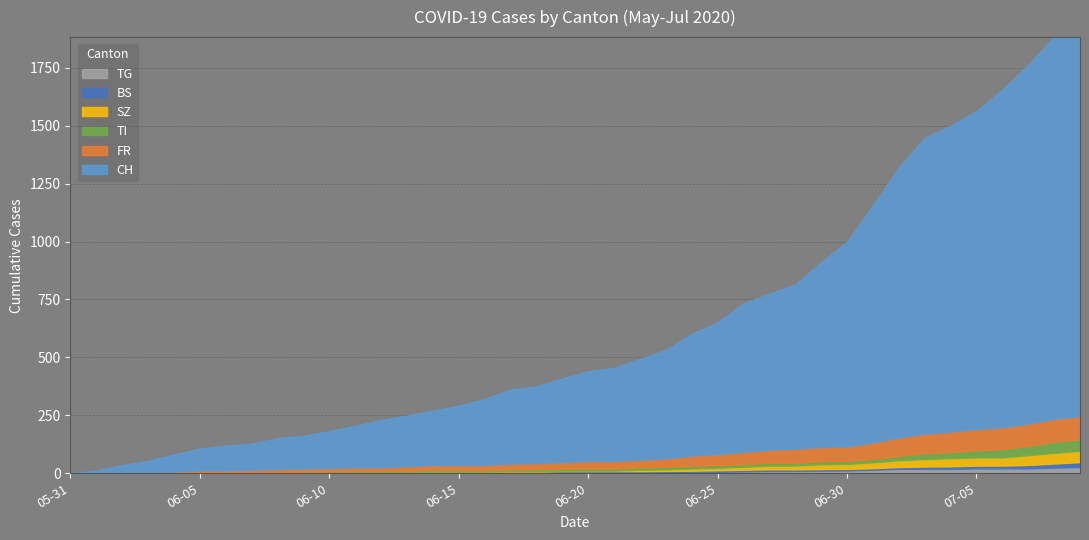

Reading right to left, what are all the values shown in this chart?

CH: 1743	1651	1549	1458	1373	1321	1278	1166	1023	885	799	709	674	641	570	526	468	436	402	387	362	331	320	284	257	235	219	205	180	160	142	132	114	107	95	74	50	33	12	0
FR: 100	99	96	94	92	87	84	79	72	61	61	61	56	52	47	44	36	32	32	32	27	26	24	23	22	22	20	16	16	15	13	13	9	7	7	5	3	2	0	0
TI: 50	48	40	36	31	27	26	19	14	14	13	12	12	12	12	12	12	11	10	10	9	9	8	6	6	6	3	2	2	1	1	1	1	1	1	1	0	0	0	0
SZ: 49	46	42	35	35	35	32	29	25	21	21	16	16	13	10	9	6	6	2	2	2	1	1	1	1	1	1	1	1	0	0	0	0	0	0	0	0	0	0	0
BS: 21	18	15	12	12	11	10	8	7	7	7	7	7	7	7	7	7	7	7	7	7	6	6	5	5	5	5	5	5	5	5	4	4	4	4	1	1	0	0	0
TG: 27	24	21	21	21	19	19	19	15	12	11	10	10	8	6	4	3	2	2	2	2	2	2	1	1	1	1	1	1	1	1	1	0	0	0	0	0	0	0	0